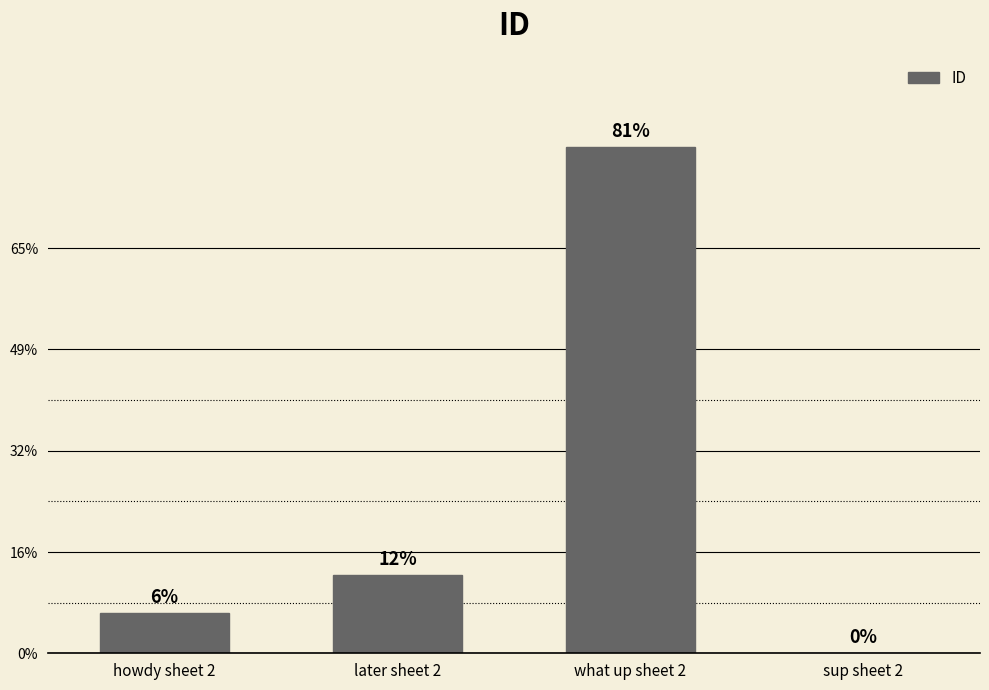

Are the bars horizontal?

No